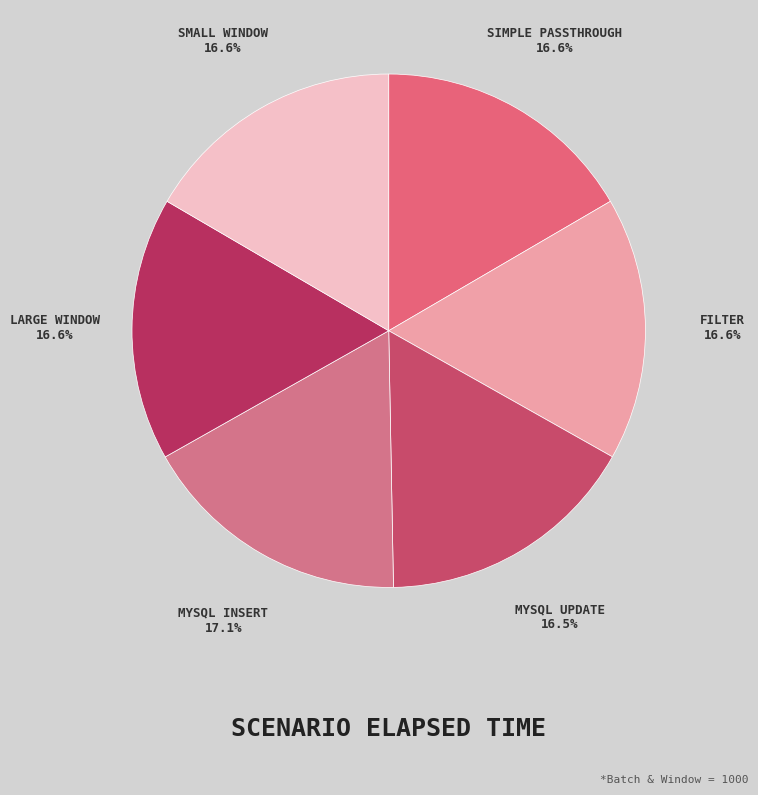

To the nearest percent, what is the difference between the largest and smallest slice percentages?

1%